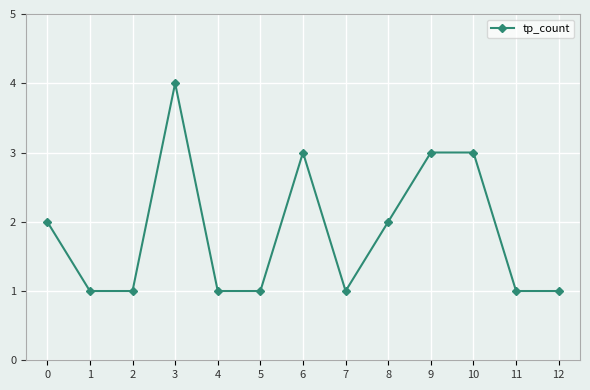

What is the value of the 7th point from the left?

3